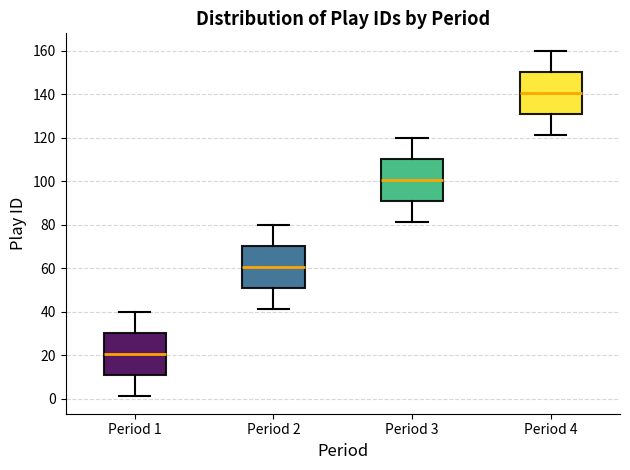

Reading left to right, read every box against the y-axis: the position of its median line, the range the box covers, and the ends of its whiskers. The values are not printed on the chart, so give them approximately, as read against the axis.

Period 1: median 20, box 10 to 30, whiskers 2 to 40
Period 2: median 60, box 50 to 70, whiskers 42 to 80
Period 3: median 100, box 90 to 110, whiskers 82 to 120
Period 4: median 140, box 130 to 150, whiskers 122 to 160